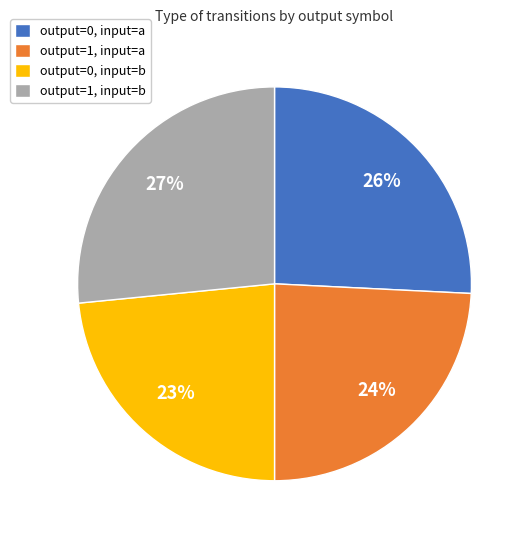

To the nearest percent, what is the difference between the output=1, input=b and output=0, input=a slice percentages?

1%